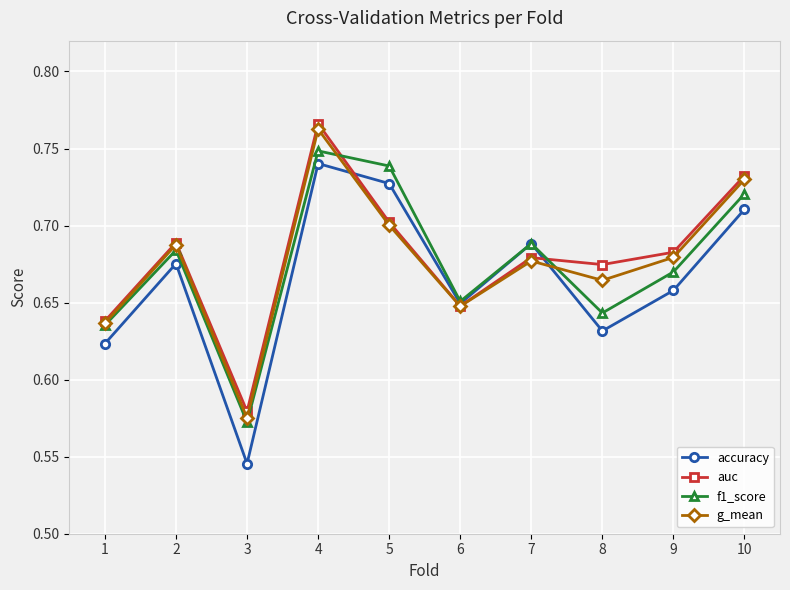

How many lines are shown in the chart?

4